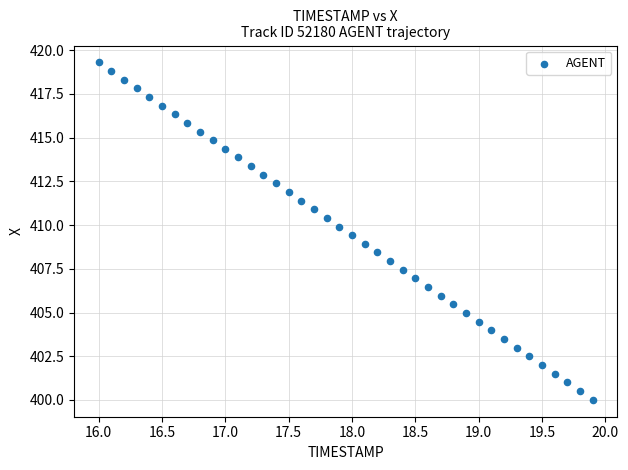

What is the range of Y values (max minus min)?

19.3